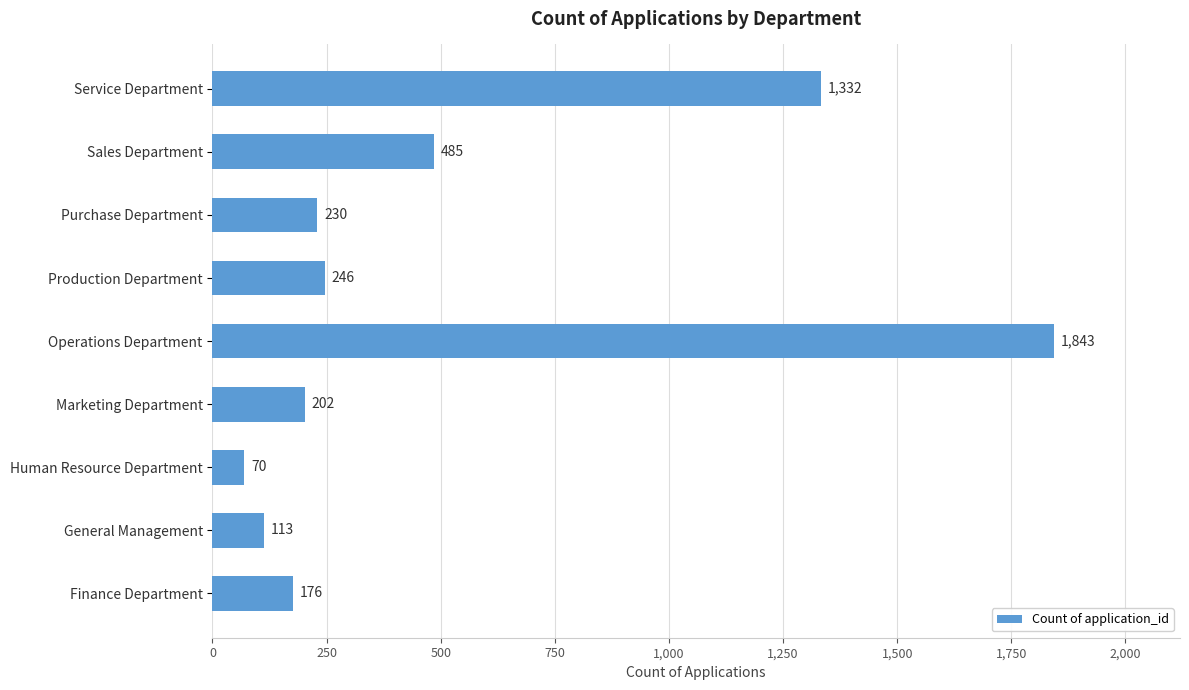

What is the maximum value shown in the chart?

1843